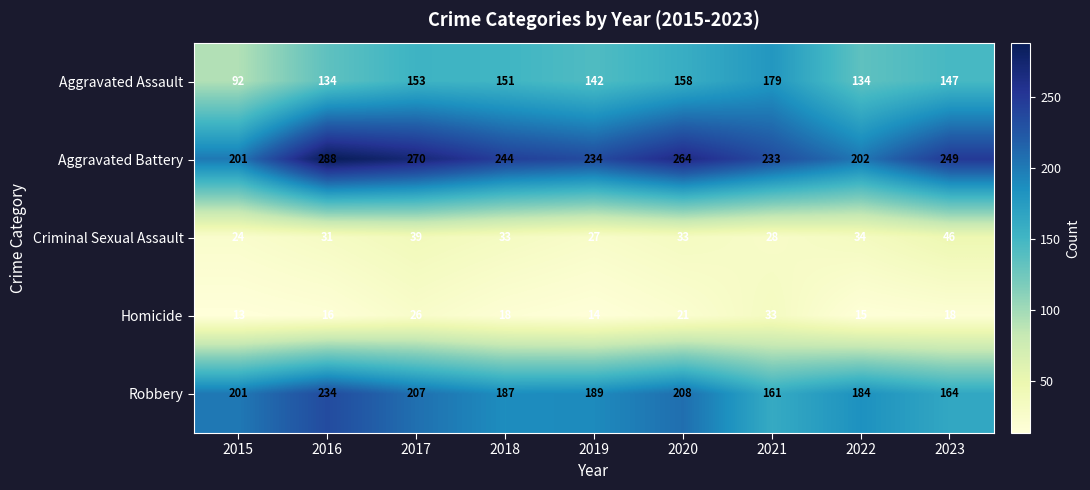

What is the sum of all Aggravated Assault values?

1290